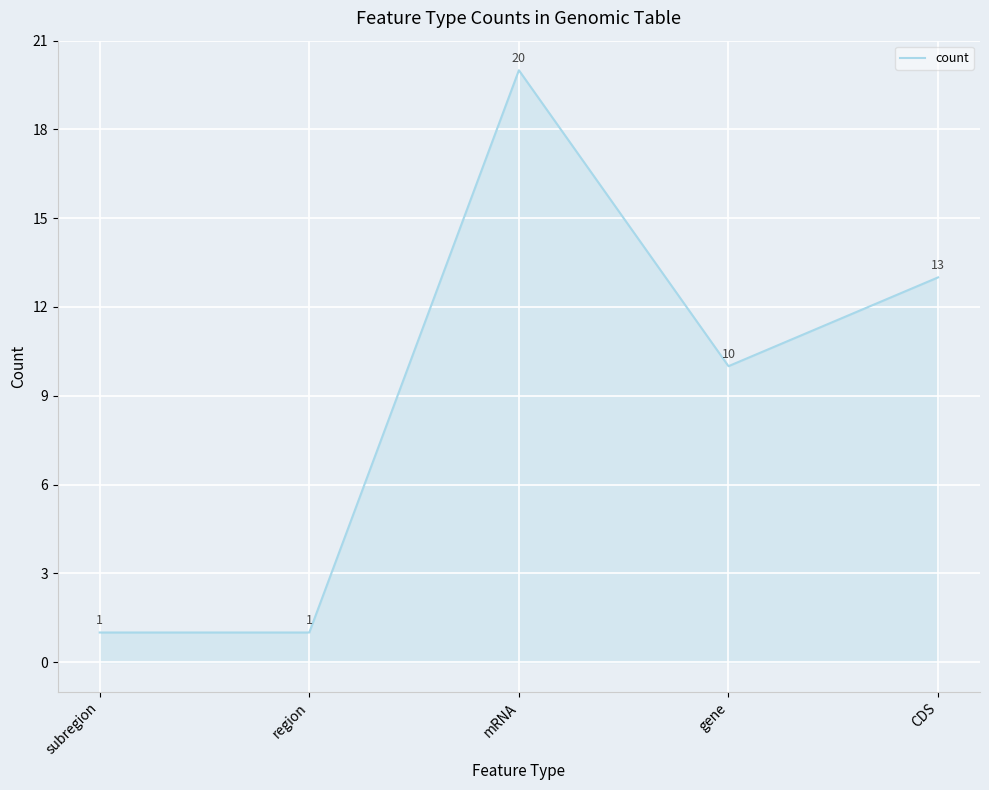

Reading left to right, what are all the values shown in this chart?

1	1	20	10	13